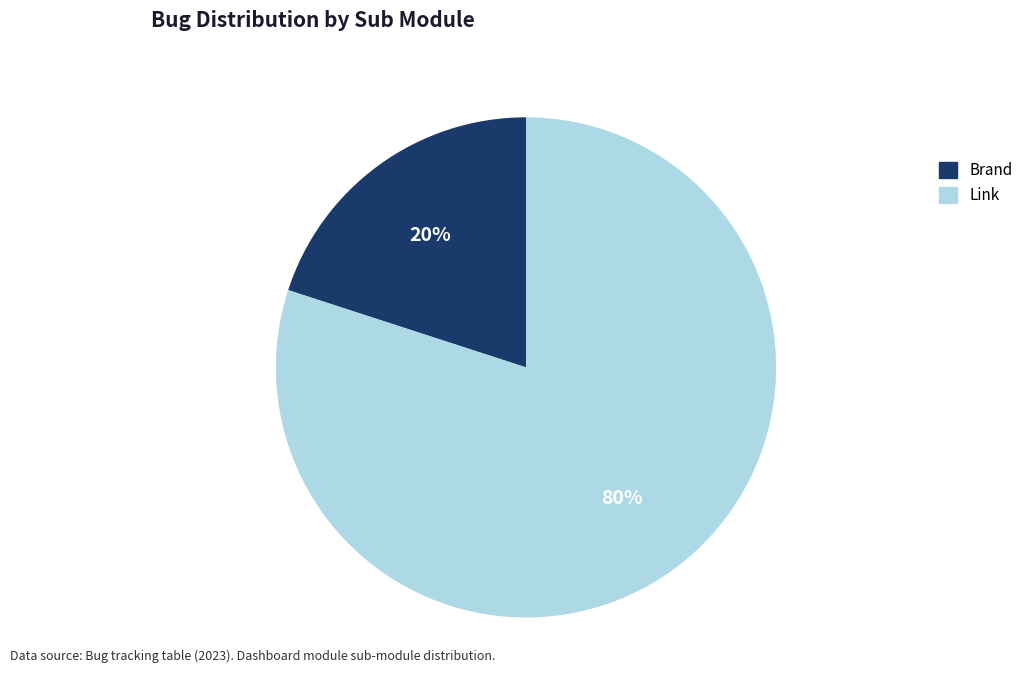

Which slice is the largest?

Link